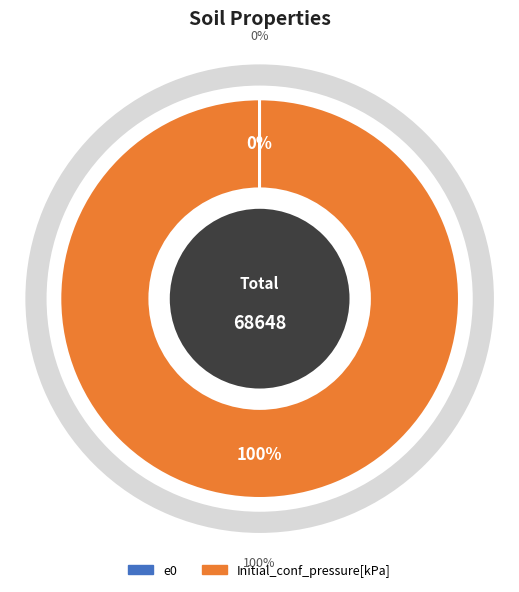

How many segments does this pie chart have?

2